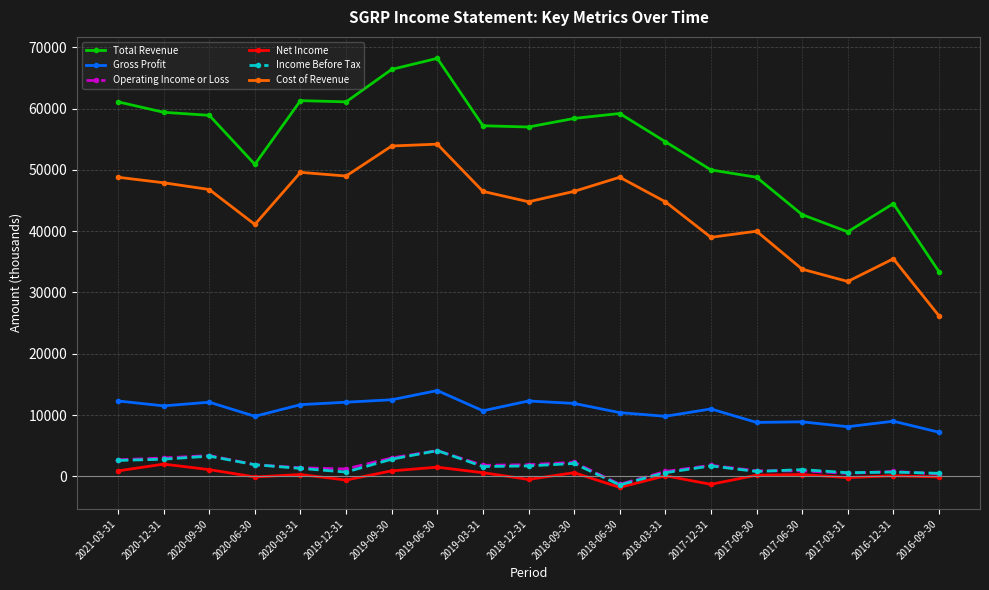

What position from the right is 2018-12-31?

10